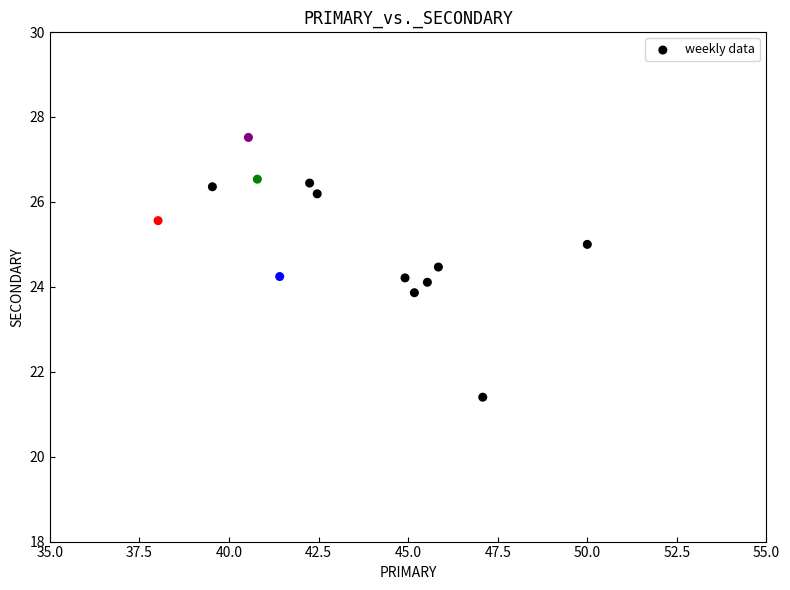

What is the range of X values (max minus min)?

12.0